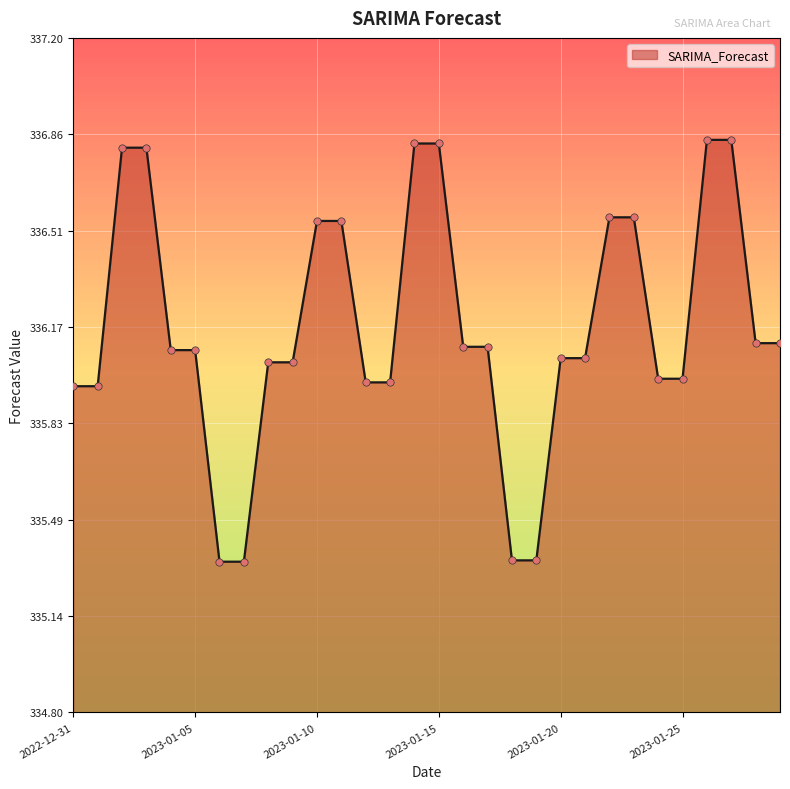

What is the difference between the maximum and minimum values?

1.5